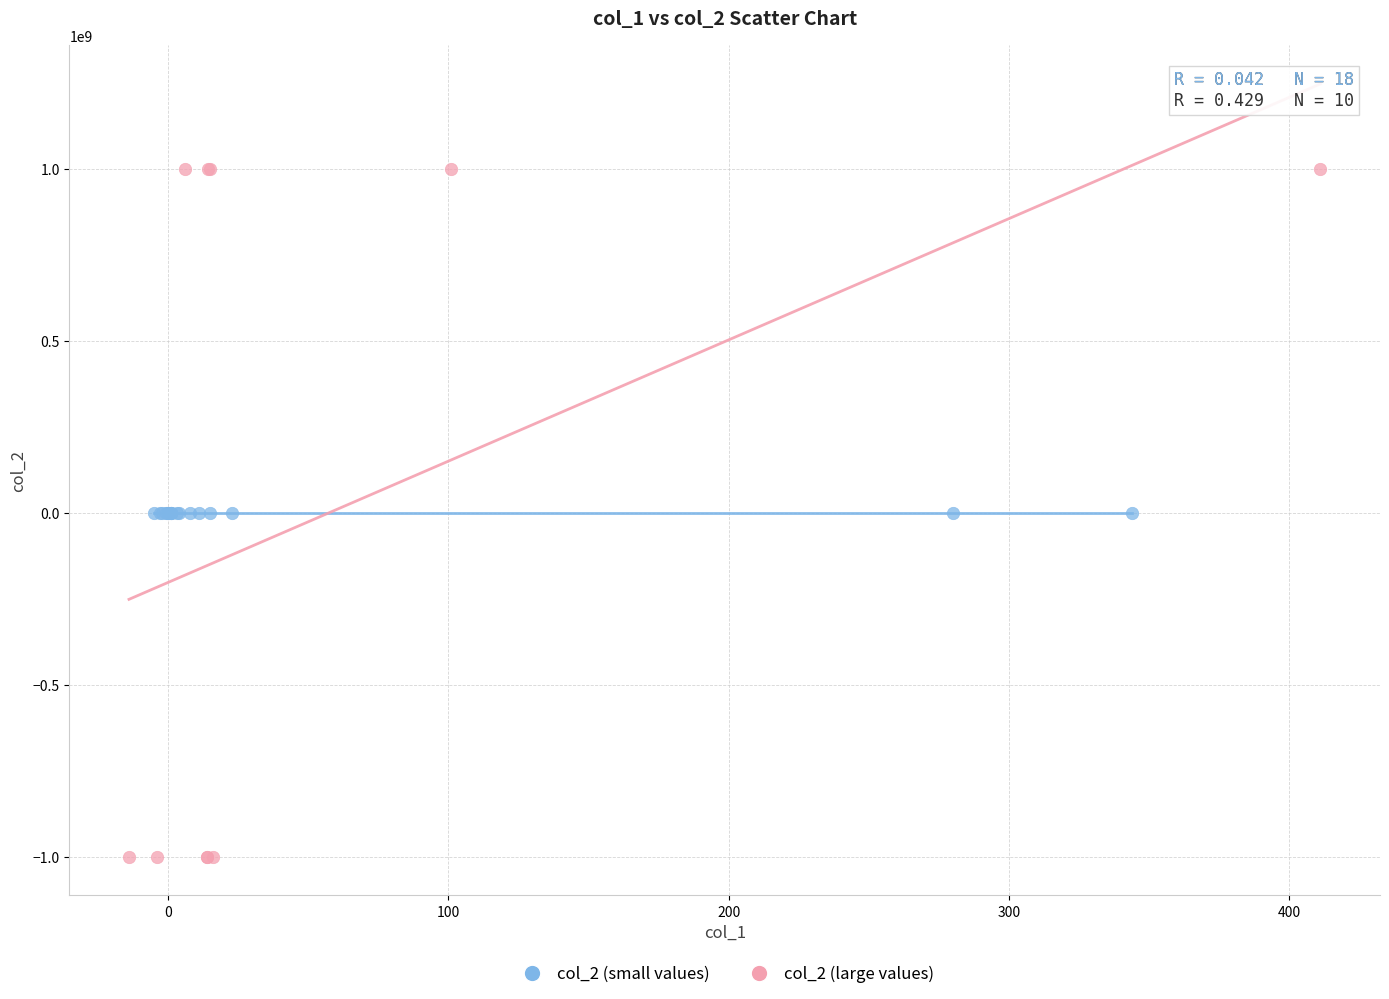

Which series has the widest spread of Y values?

col_2 (large values)